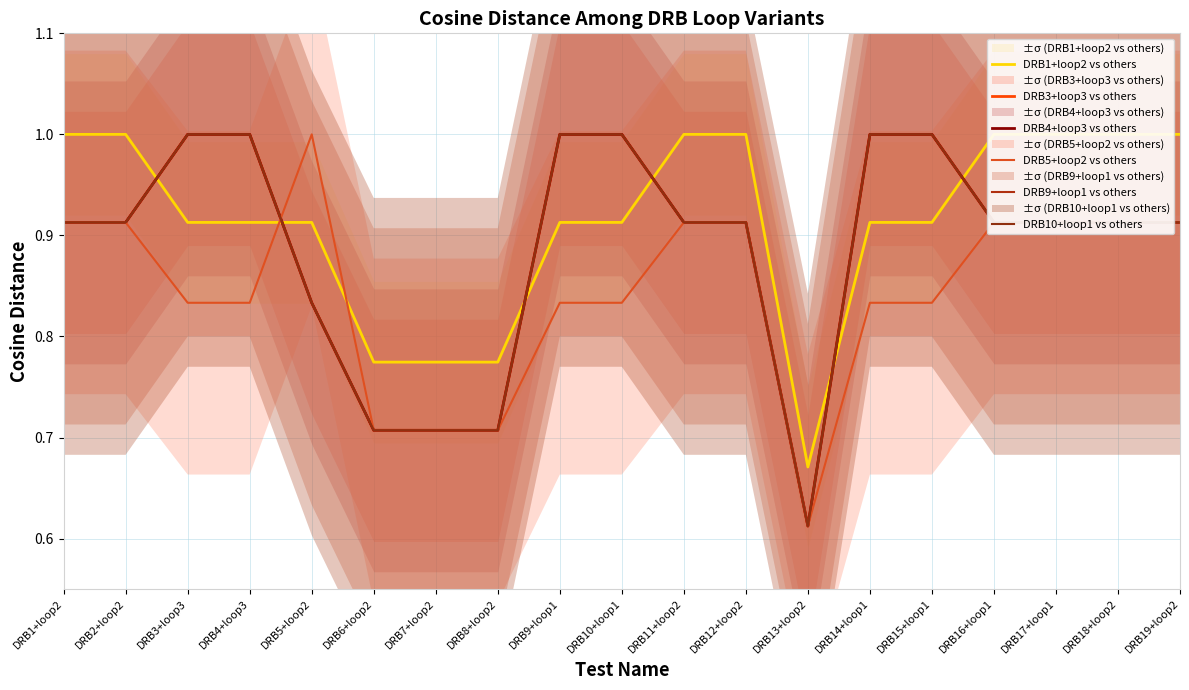

What is the average value of the DRB5+loop2 vs others series?

0.8